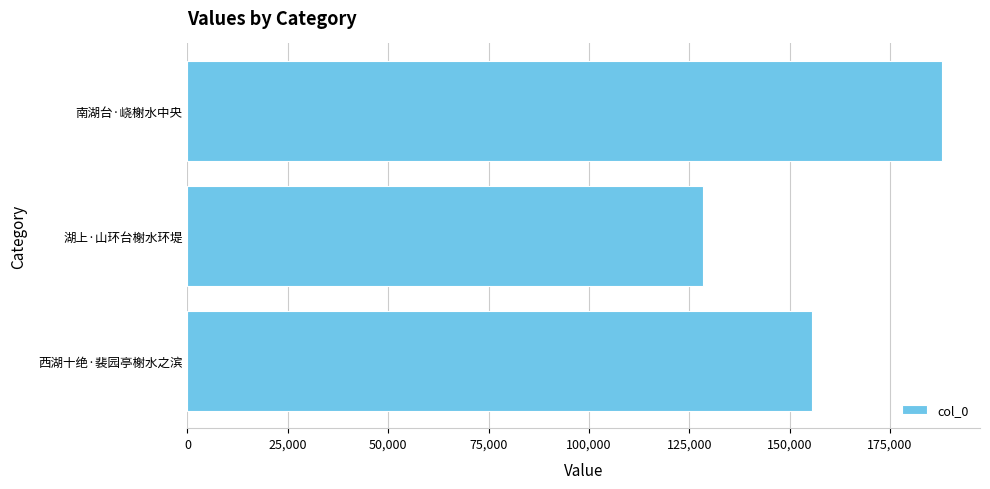

Rank the categories by value from highest to lowest.

南湖台·峣榭水中央, 西湖十绝·裴园亭榭水之滨, 湖上·山环台榭水环堤